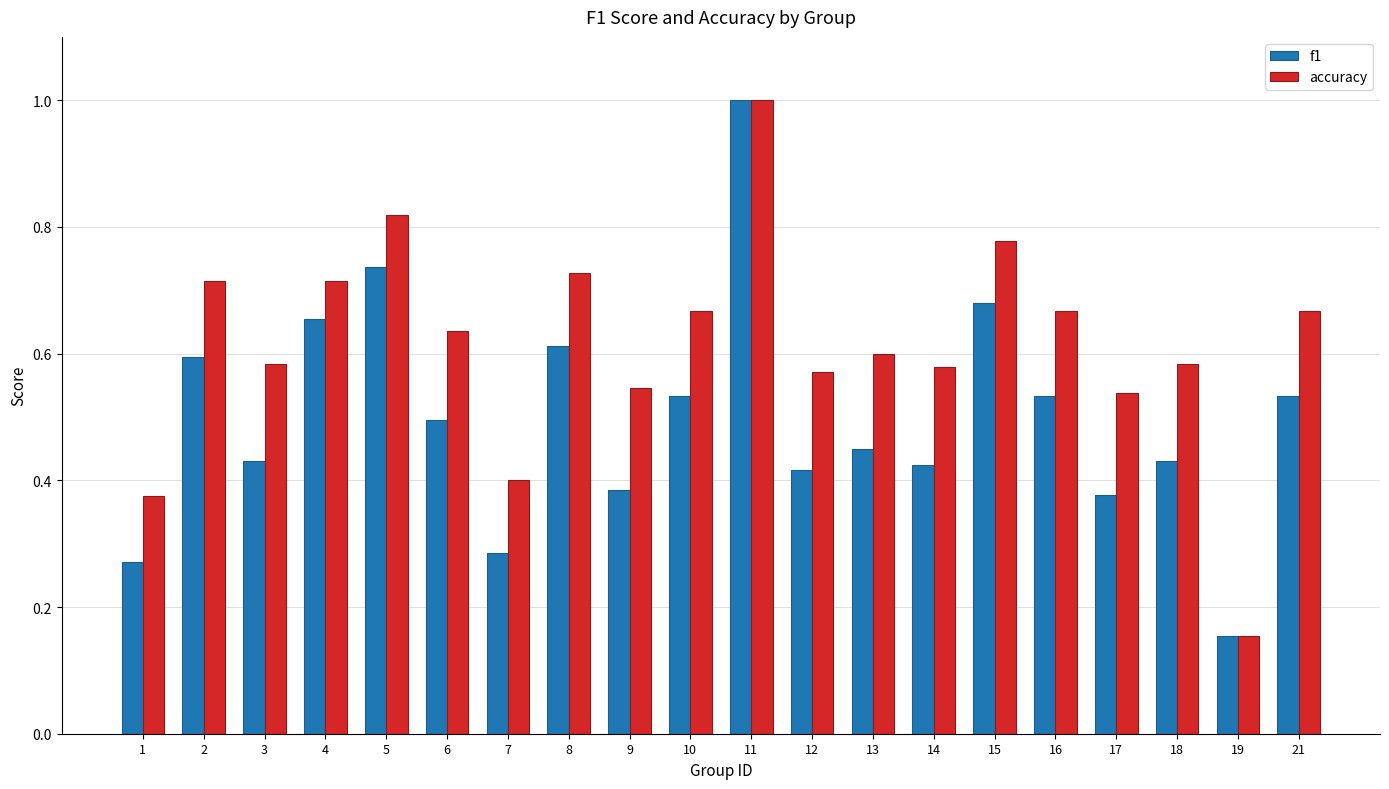

Between 1 and 18, which series saw the biggest shift?

accuracy